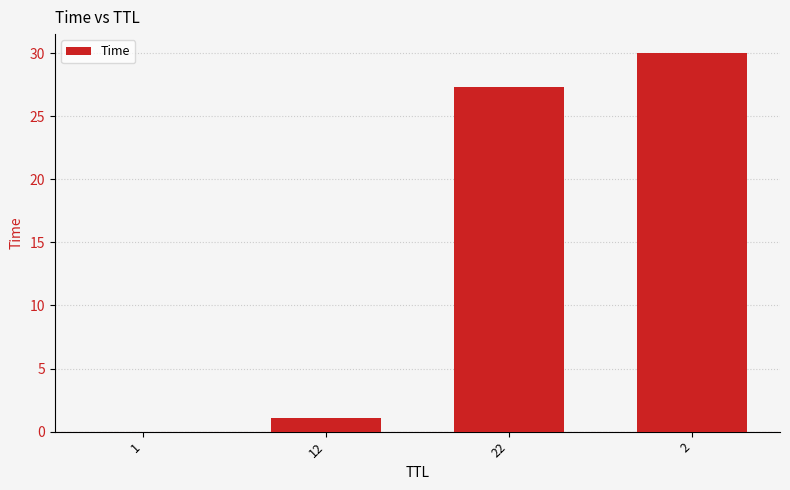

What is the difference between the values at 22 and 1?

27.3